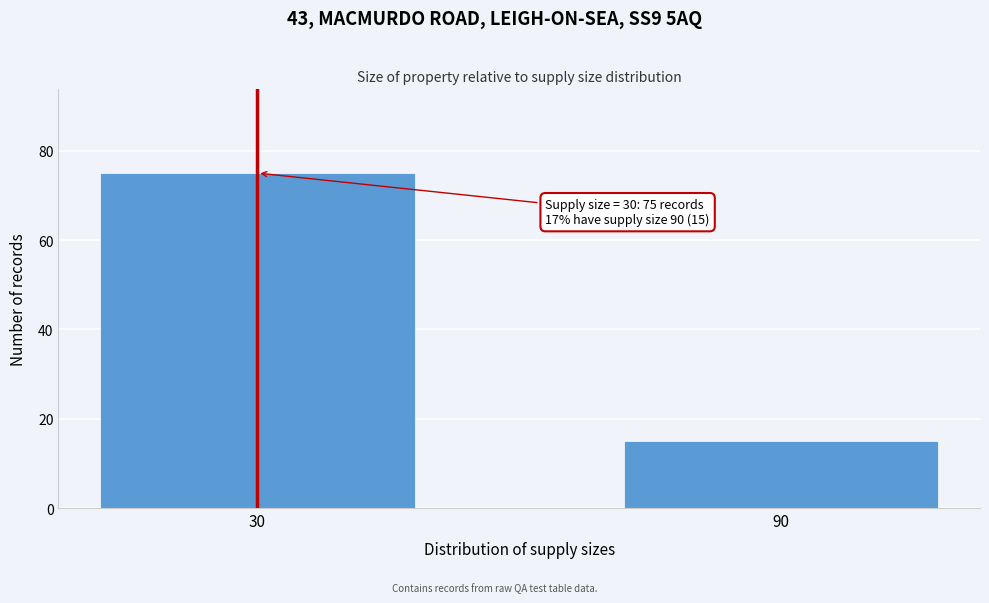

Reading left to right, extract all data points from this chart.

30=75	90=15